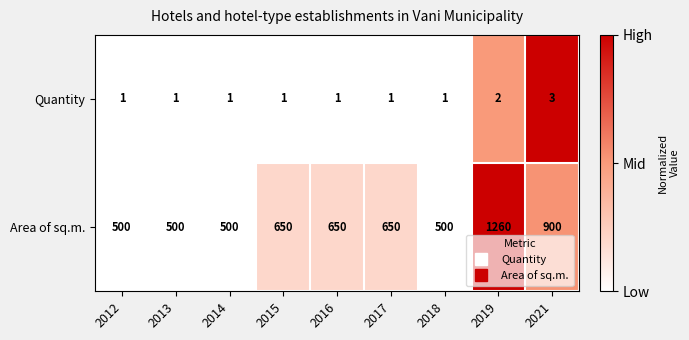

What is the average value of the Area of sq.m. series?

679